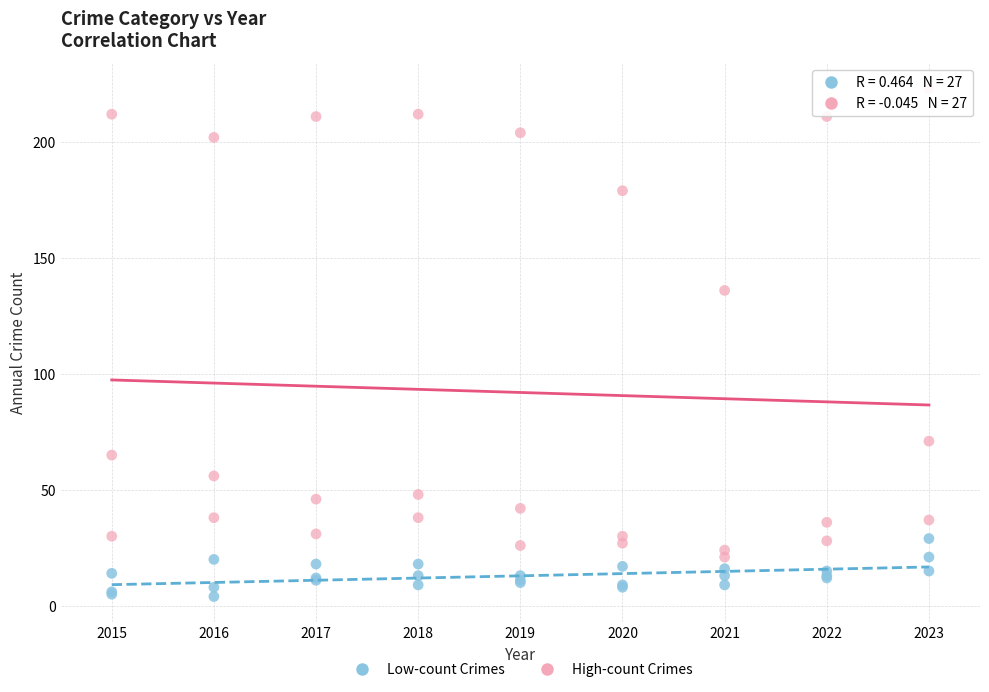

Across all series, what Y value is closest to 113?

136